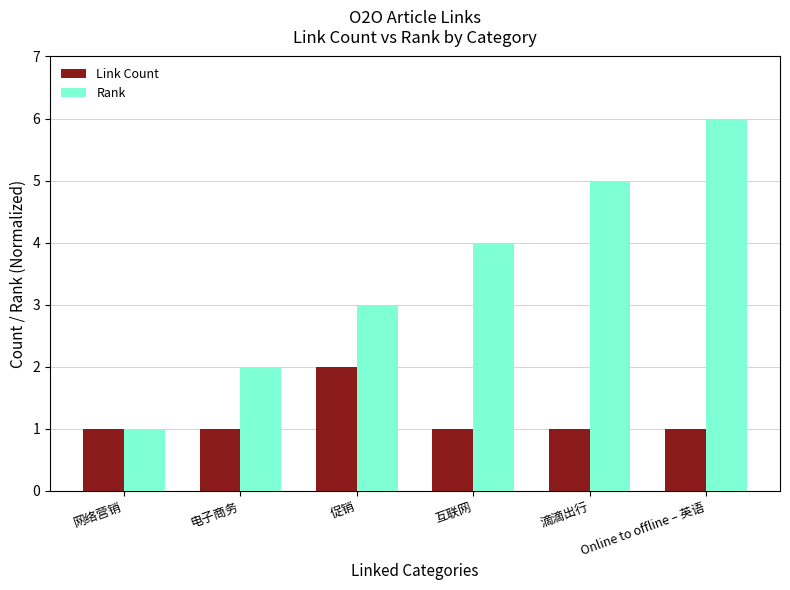

Reading left to right, transcribe all the data shown in this chart.

Link Count: 网络营销=1	电子商务=1	促销=2	互联网=1	滴滴出行=1	Online to offline – 英语=1
Rank: 网络营销=1	电子商务=2	促销=3	互联网=4	滴滴出行=5	Online to offline – 英语=6